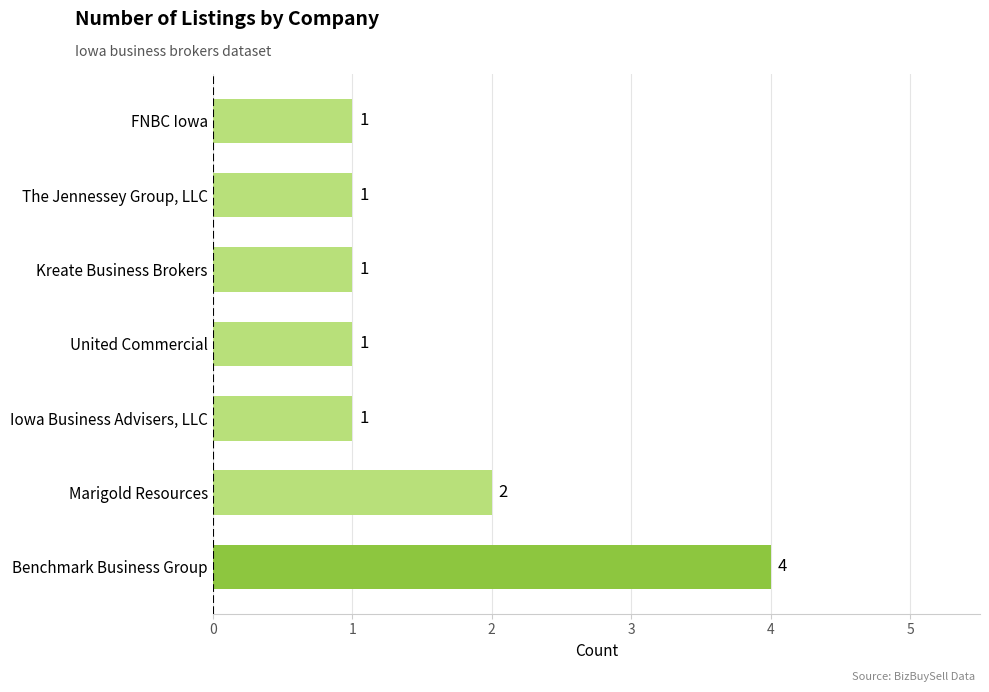

The value at Marigold Resources is 4. True or false?

False